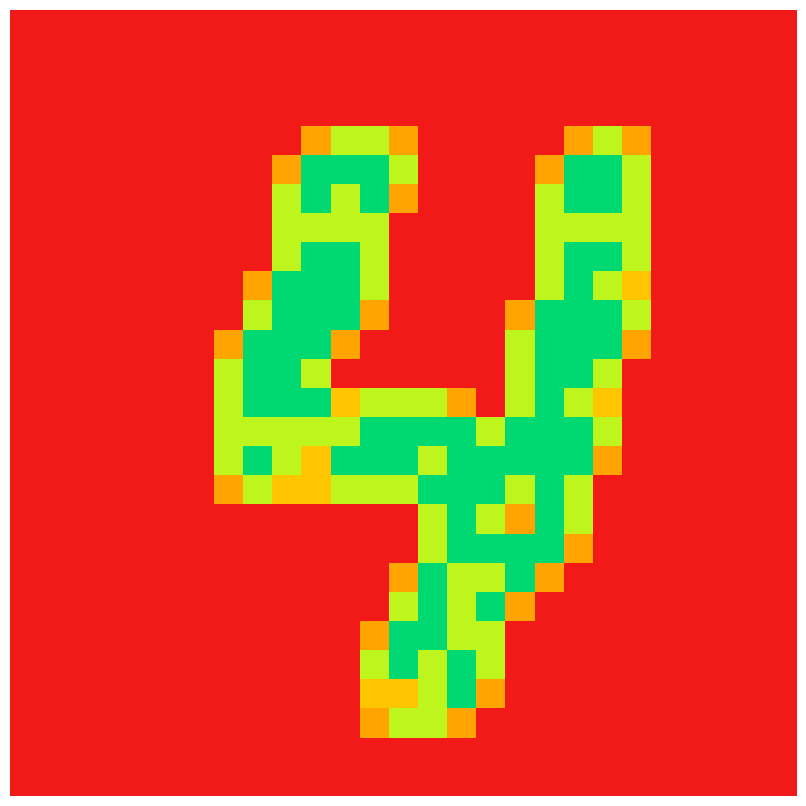

Which category has the highest value across all series?

10